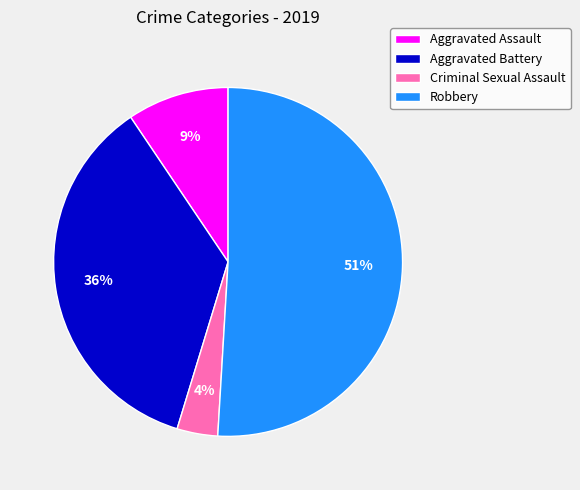

To the nearest percent, what is the average slice percentage?

25%